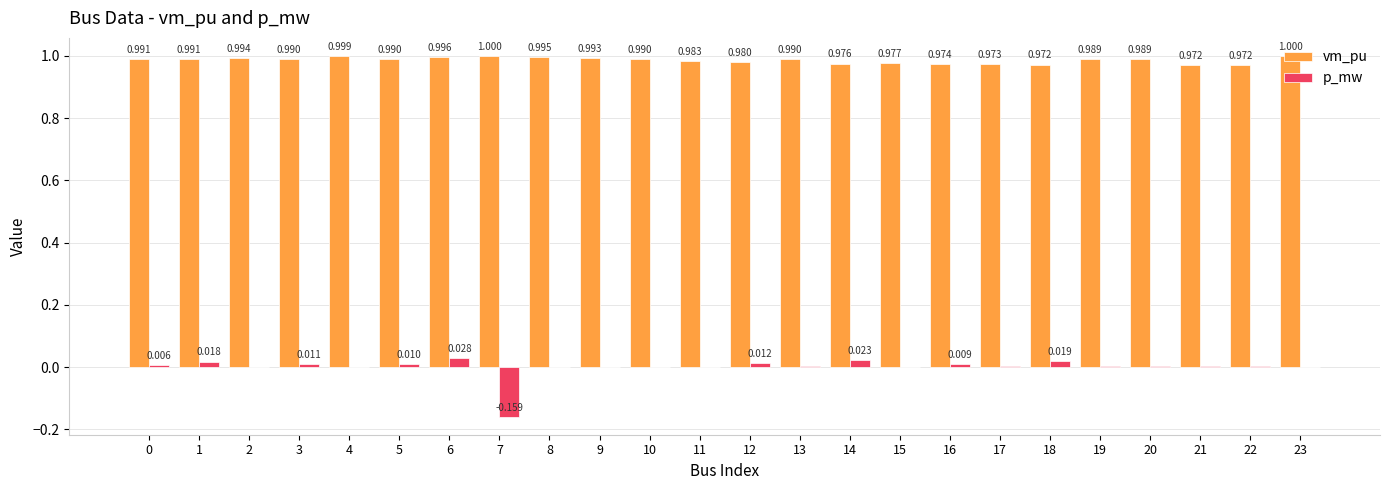

How many groups of bars are there?

24